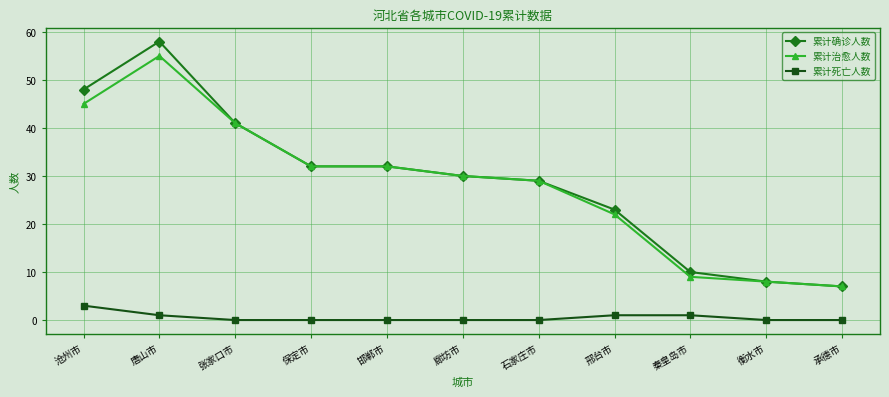

Which series has the largest total across all categories?

累计确诊人数